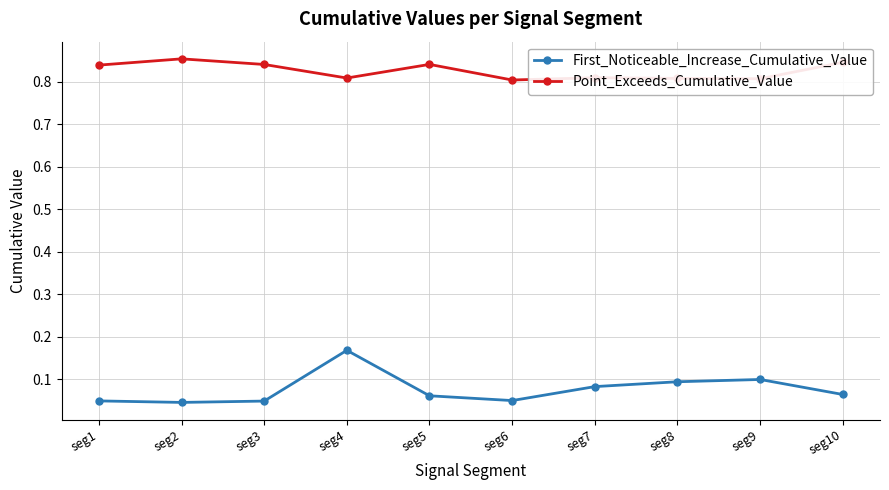

What is the sum of all Point_Exceeds_Cumulative_Value values?

8.3